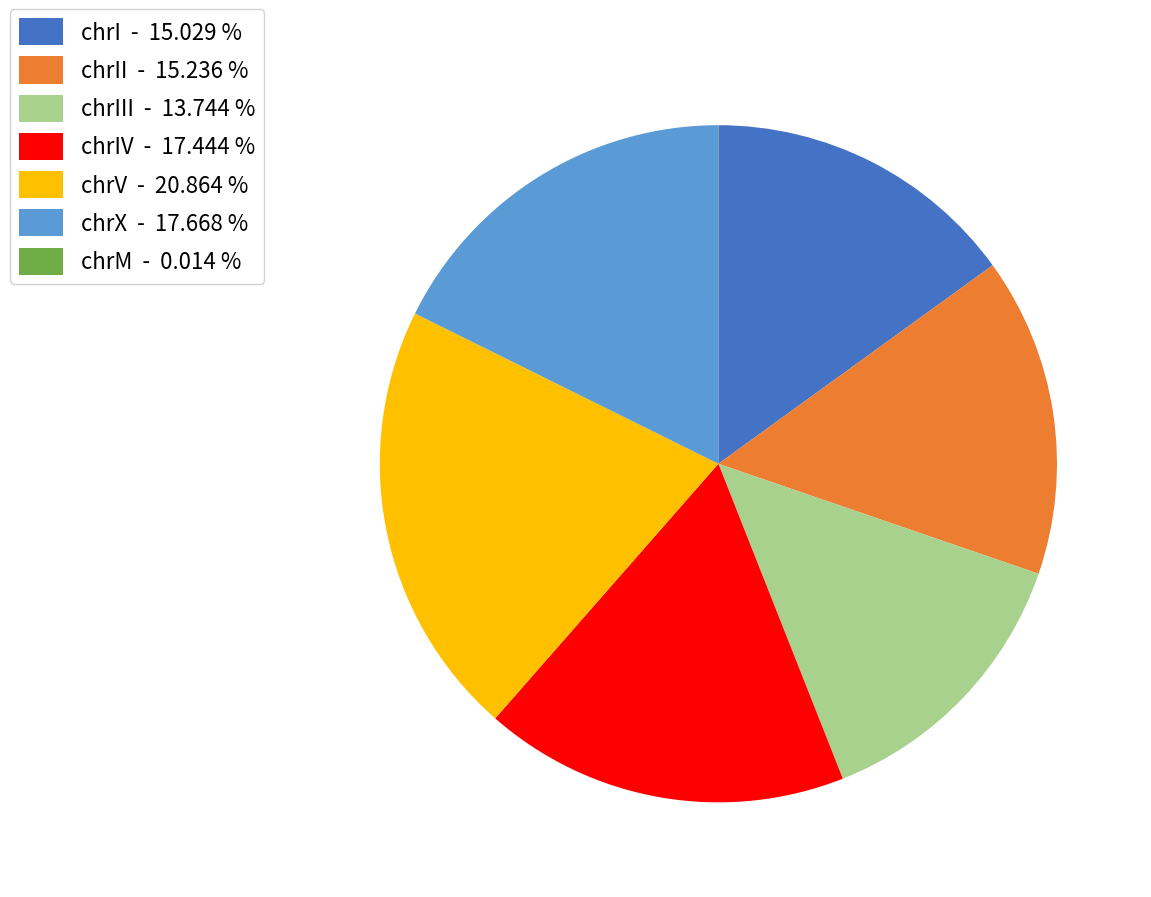

What is the largest slice in the pie chart?

chrV - 20.864 %